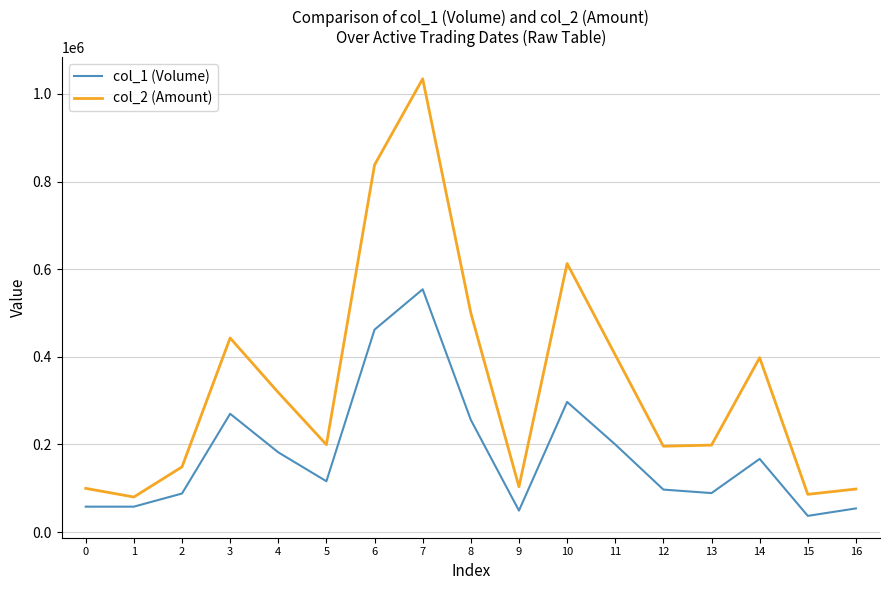

What is the difference between the maximum and minimum values in the col_2 (Amount) series?

954300